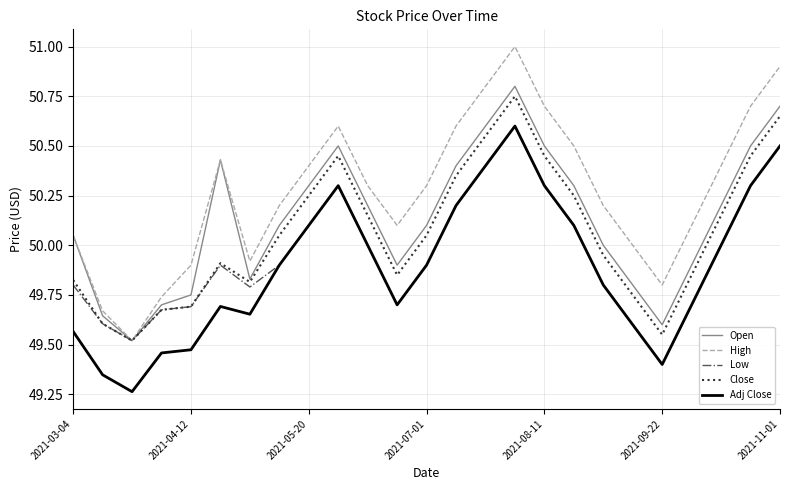

What is the greatest value displayed?

51.0